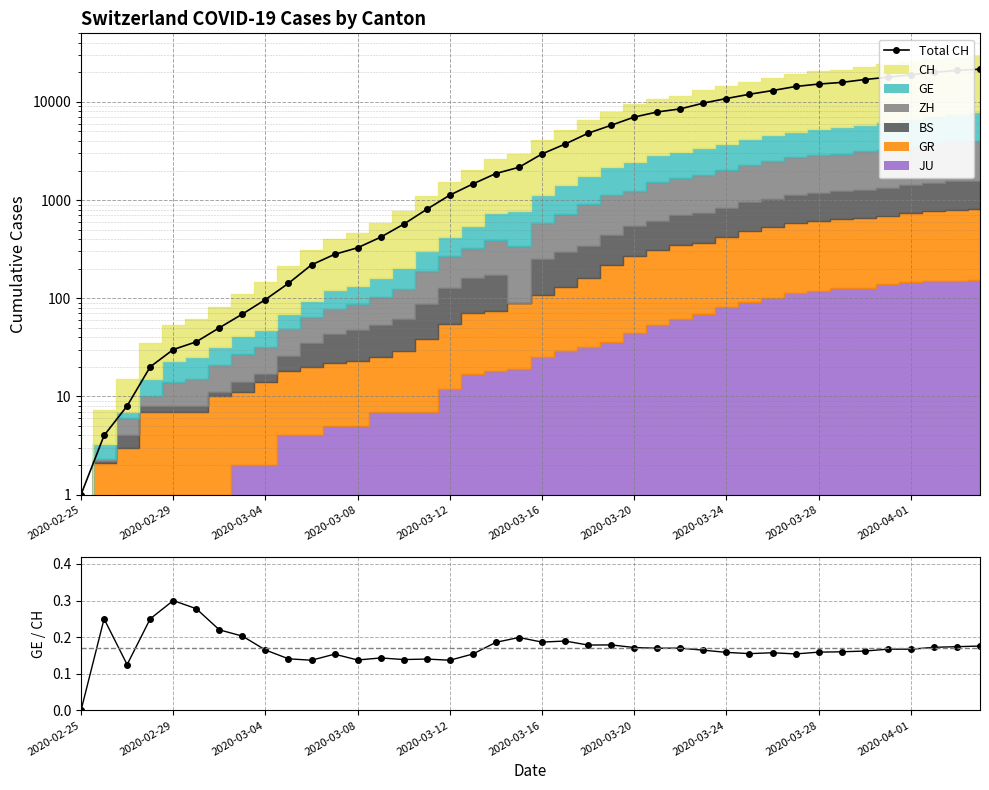

What value does the GE/CH series have at 17?

0.2